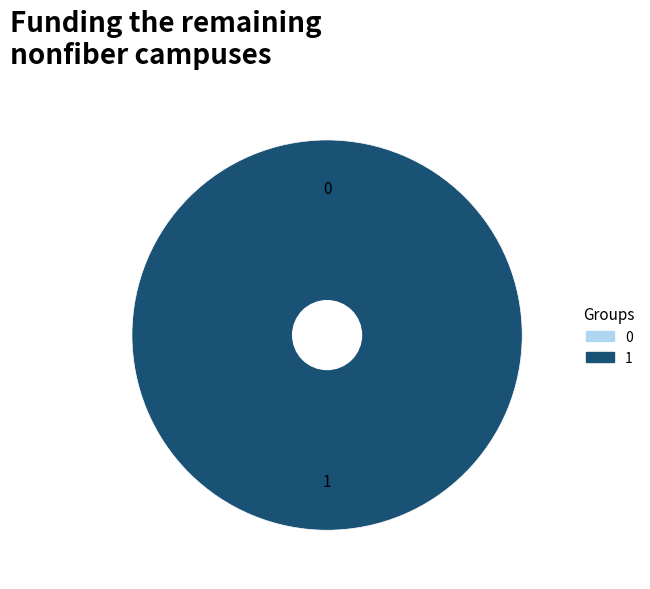

To the nearest percent, what is the difference between the largest and smallest slice percentages?

100%